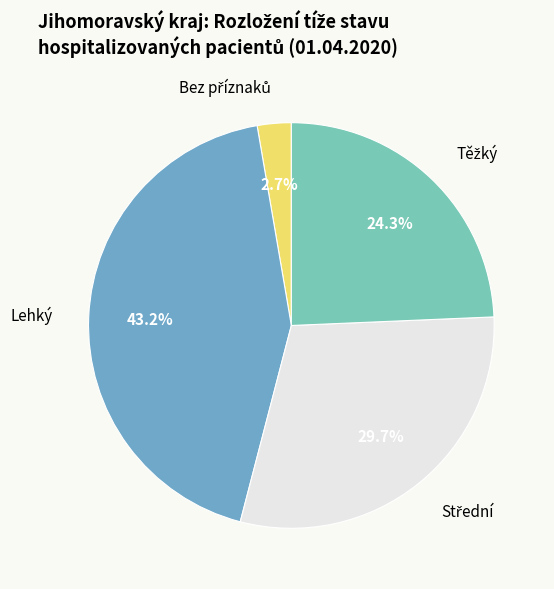

To the nearest percent, what is the average slice percentage?

25%